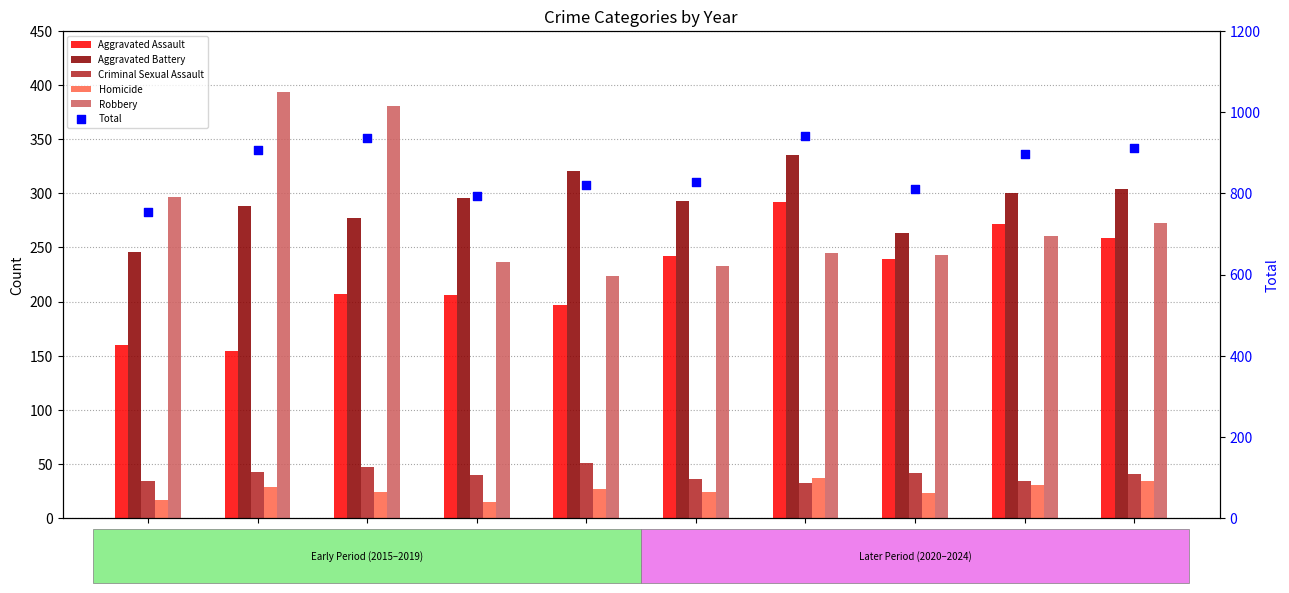

Which series contains the lowest Y value?

Homicide